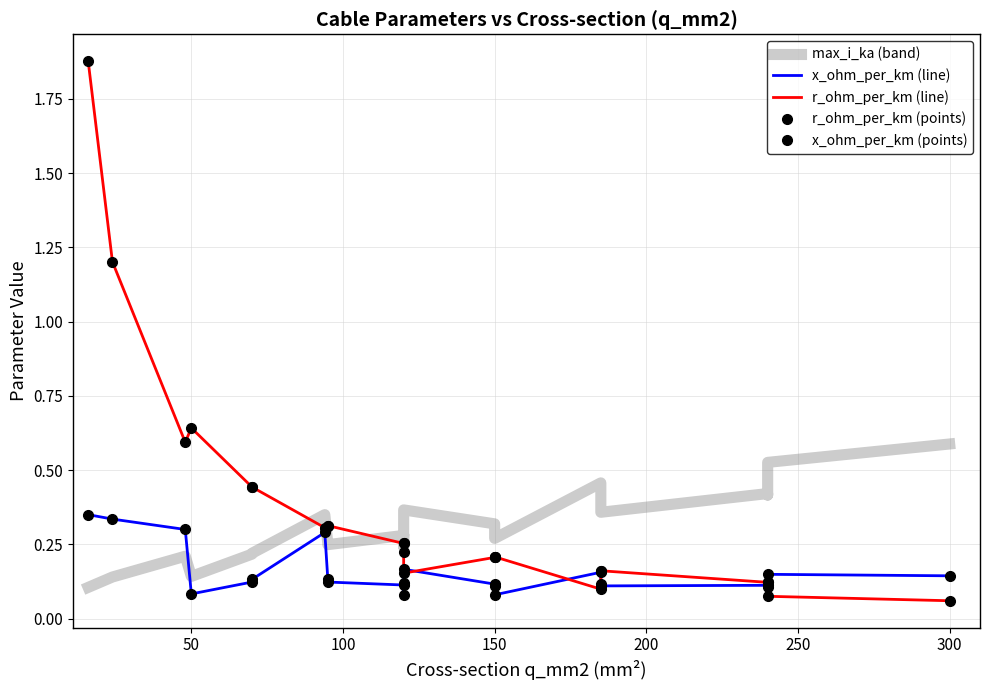

What is the difference between the maximum and minimum values in the r_ohm_per_km (line) series?

1.8